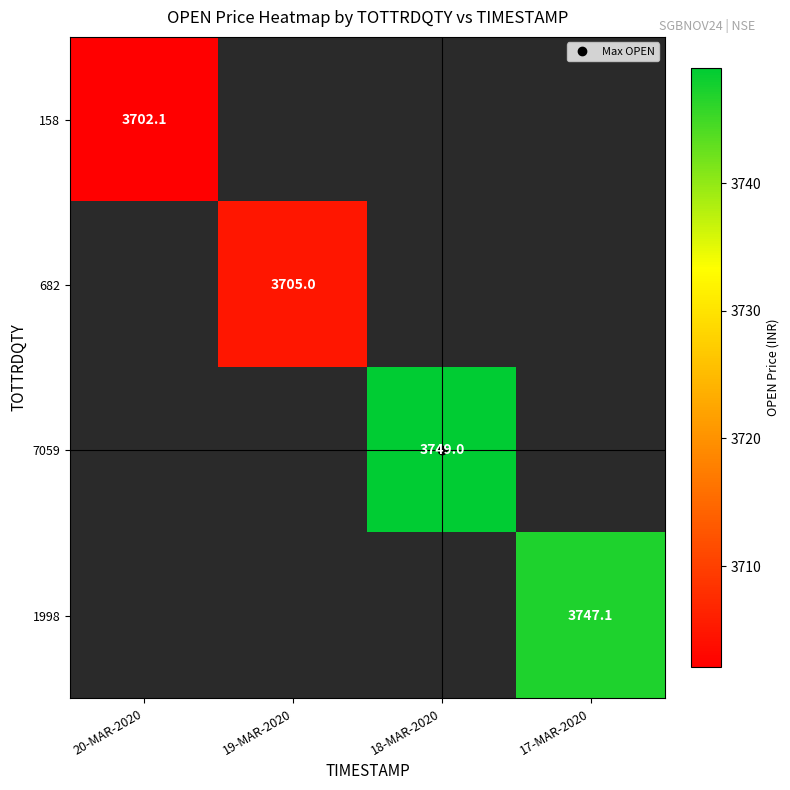

Between 19-MAR-2020 and 17-MAR-2020, which is larger?

17-MAR-2020